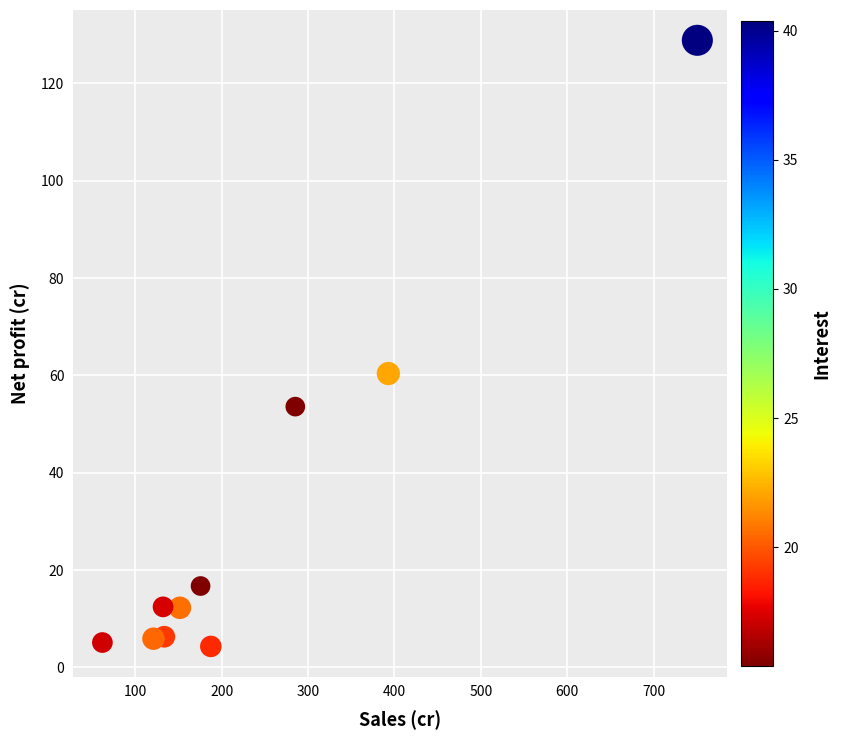

What is the range of Y values (max minus min)?

124.6